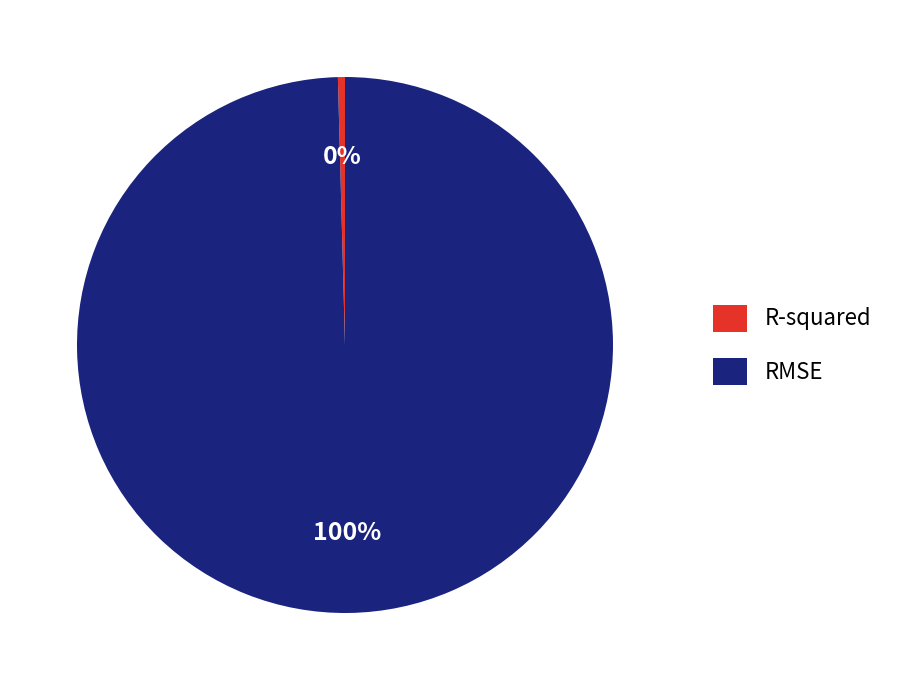

Between R-squared and RMSE, which is larger?

RMSE